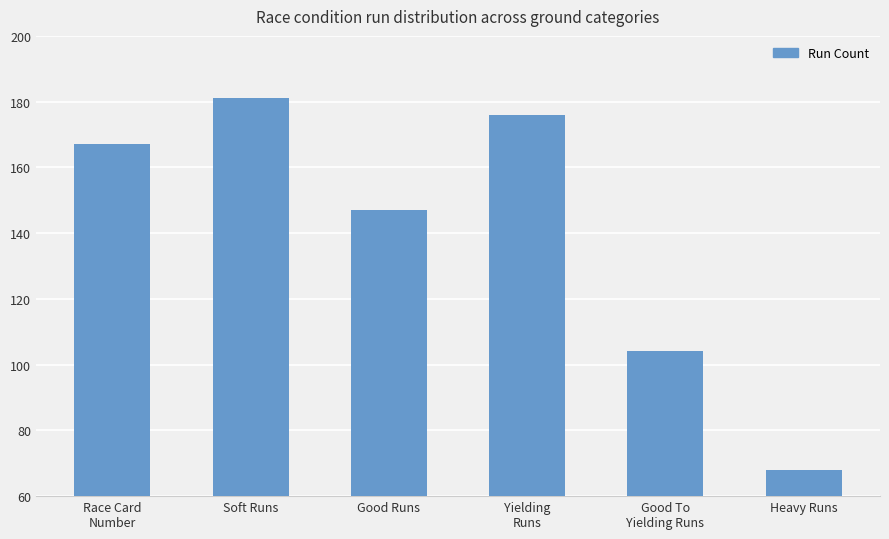

Reading left to right, extract all data points from this chart.

Race Card
Number=167	Soft Runs=181	Good Runs=147	Yielding
Runs=176	Good To
Yielding Runs=104	Heavy Runs=68